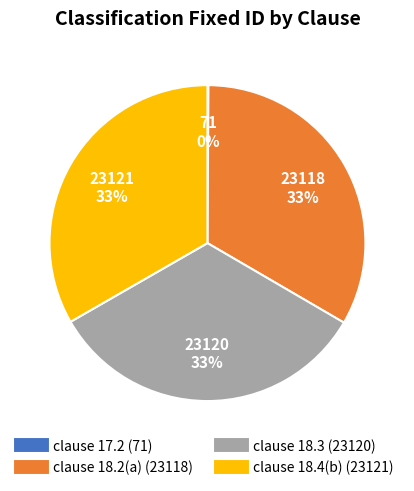

Is it true that clause 18.4(b) (23121) is 46% of the pie?

False